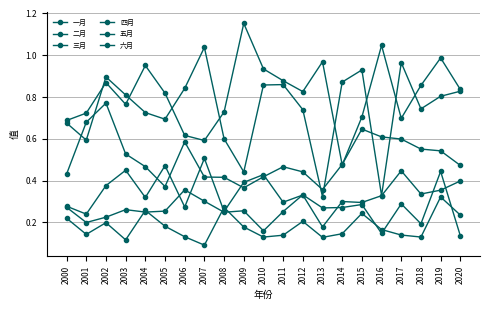

Reading right to left, transcribe all the data shown in this chart.

一月: 0.2	0.3	0.1	0.1	0.2	0.2	0.1	0.1	0.2	0.1	0.1	0.2	0.3	0.1	0.1	0.2	0.3	0.1	0.2	0.1	0.2
二月: 0.1	0.4	0.2	0.3	0.1	0.3	0.3	0.3	0.3	0.3	0.2	0.3	0.2	0.3	0.4	0.3	0.2	0.3	0.2	0.2	0.3
三月: 0.4	0.4	0.3	0.4	0.3	0.3	0.3	0.2	0.3	0.3	0.4	0.4	0.3	0.5	0.3	0.5	0.3	0.4	0.4	0.2	0.3
四月: 0.5	0.5	0.6	0.6	0.6	0.6	0.5	0.4	0.4	0.5	0.4	0.4	0.4	0.4	0.6	0.4	0.5	0.5	0.8	0.7	0.4
五月: 0.8	1.0	0.9	0.7	1.0	0.7	0.5	1.0	0.8	0.9	0.9	1.2	0.7	0.6	0.6	0.8	1.0	0.8	0.9	0.7	0.7
六月: 0.8	0.8	0.7	1.0	0.3	0.9	0.9	0.3	0.7	0.9	0.9	0.4	0.6	1.0	0.8	0.7	0.7	0.8	0.9	0.6	0.7